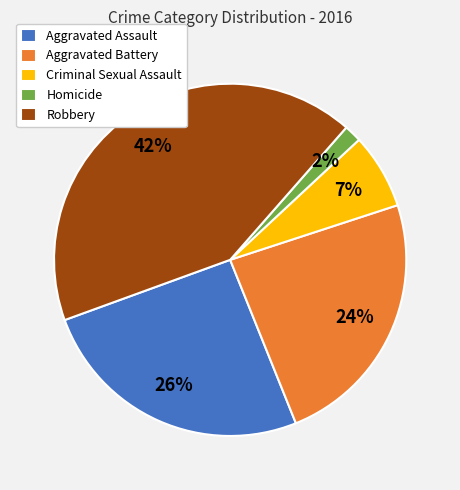

Is Aggravated Assault the majority of the pie?

No